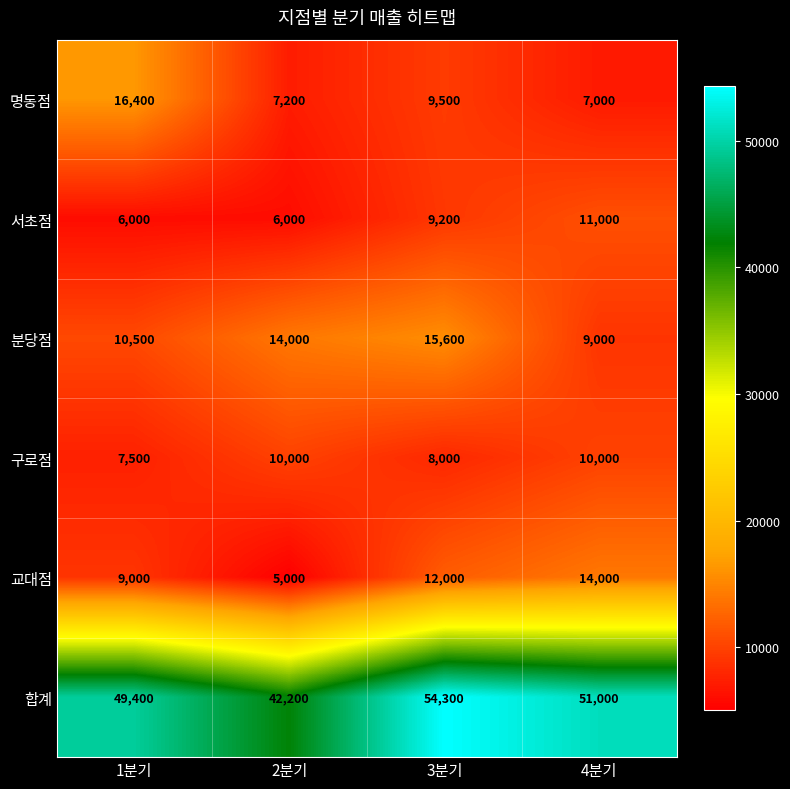

Reading right to left, what are all the values shown in this chart?

명동점: 7000	9500	7200	16400
서초점: 11000	9200	6000	6000
분당점: 9000	15600	14000	10500
구로점: 10000	8000	10000	7500
교대점: 14000	12000	5000	9000
합계: 51000	54300	42200	49400